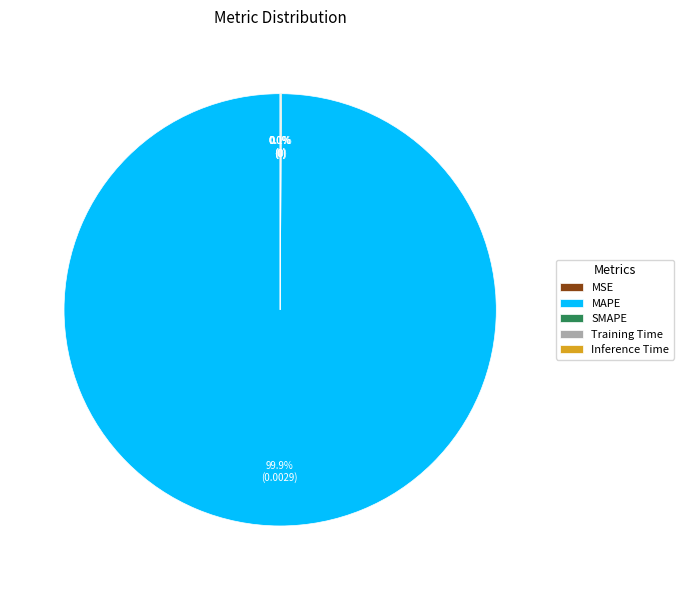

Combined, do Training Time and SMAPE account for over 50%?

No